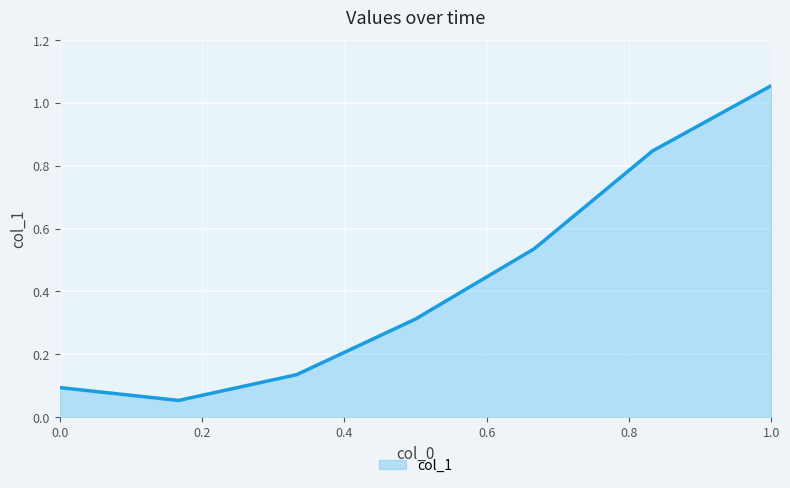

How many interior local valleys (lower than both neighbors) does the data have?

1